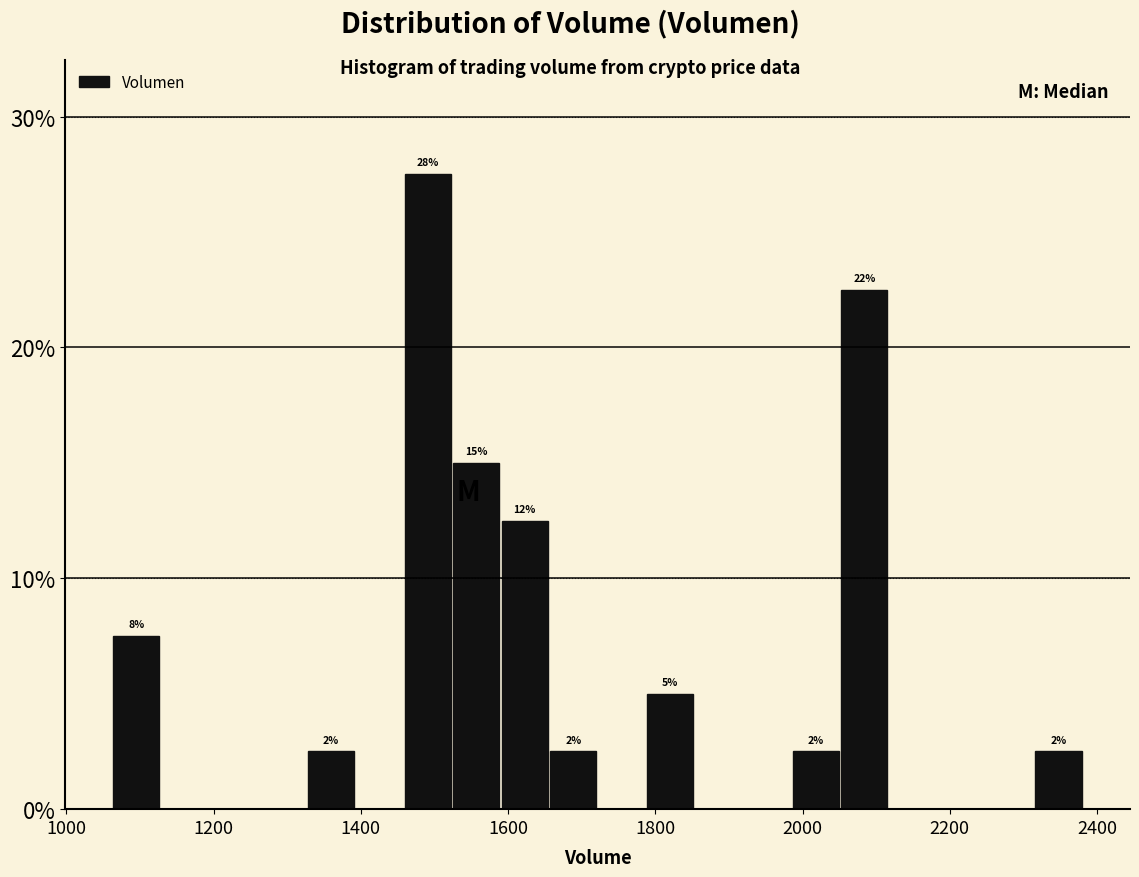

Read against the x-axis, roughly where is the centre of the tallest bar?

1500